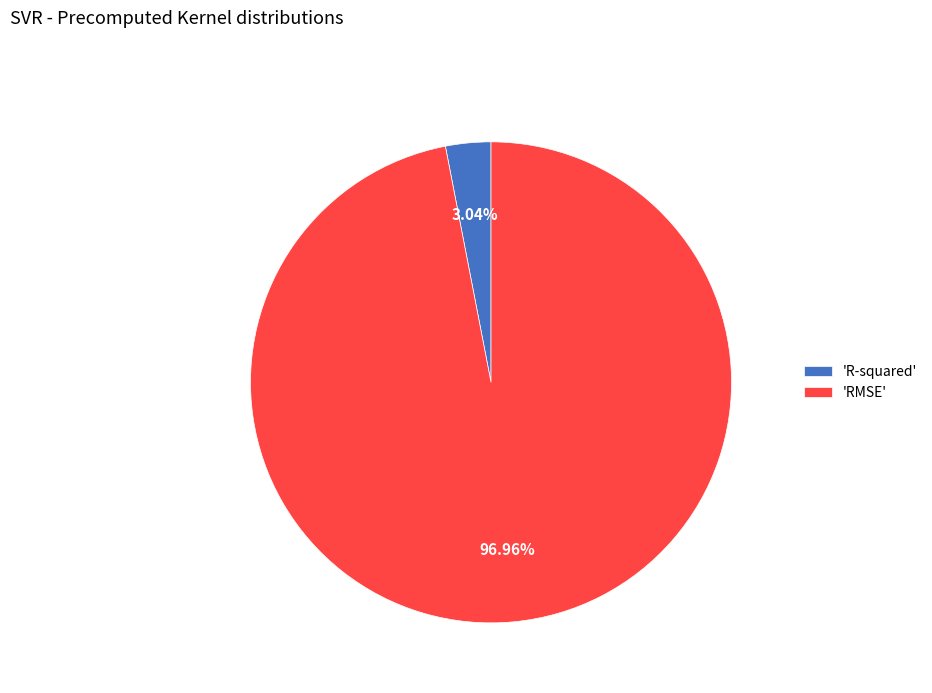

Is there any slice that represents more than half of the pie?

Yes